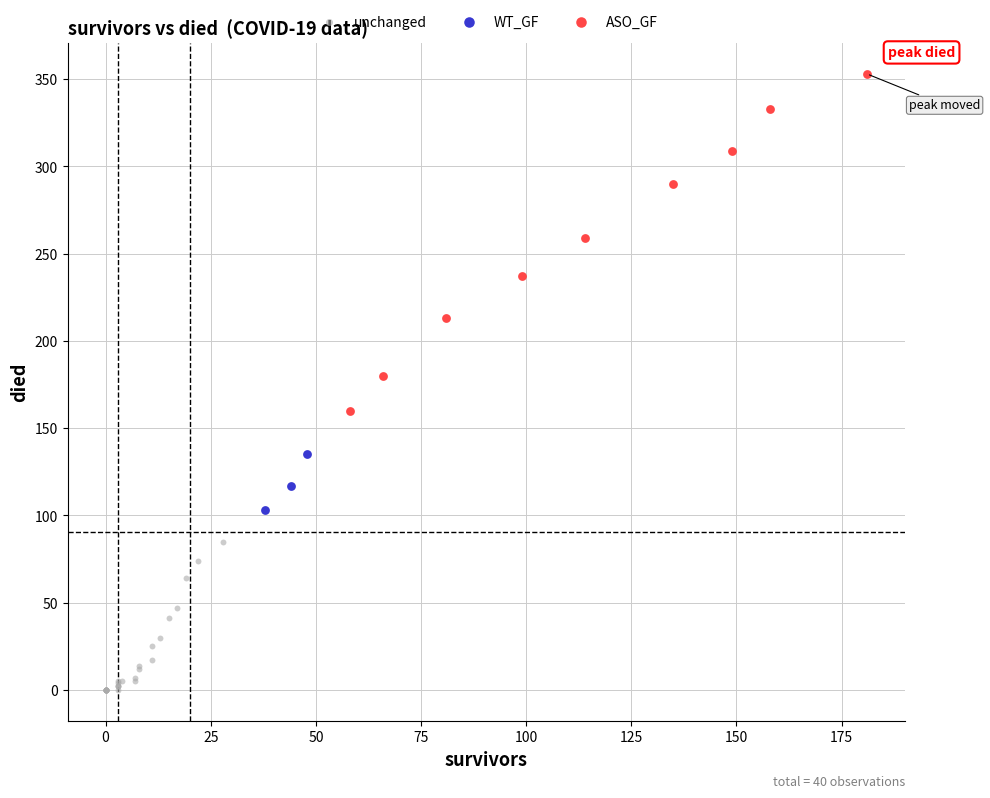

Which series contains the lowest Y value?

unchanged